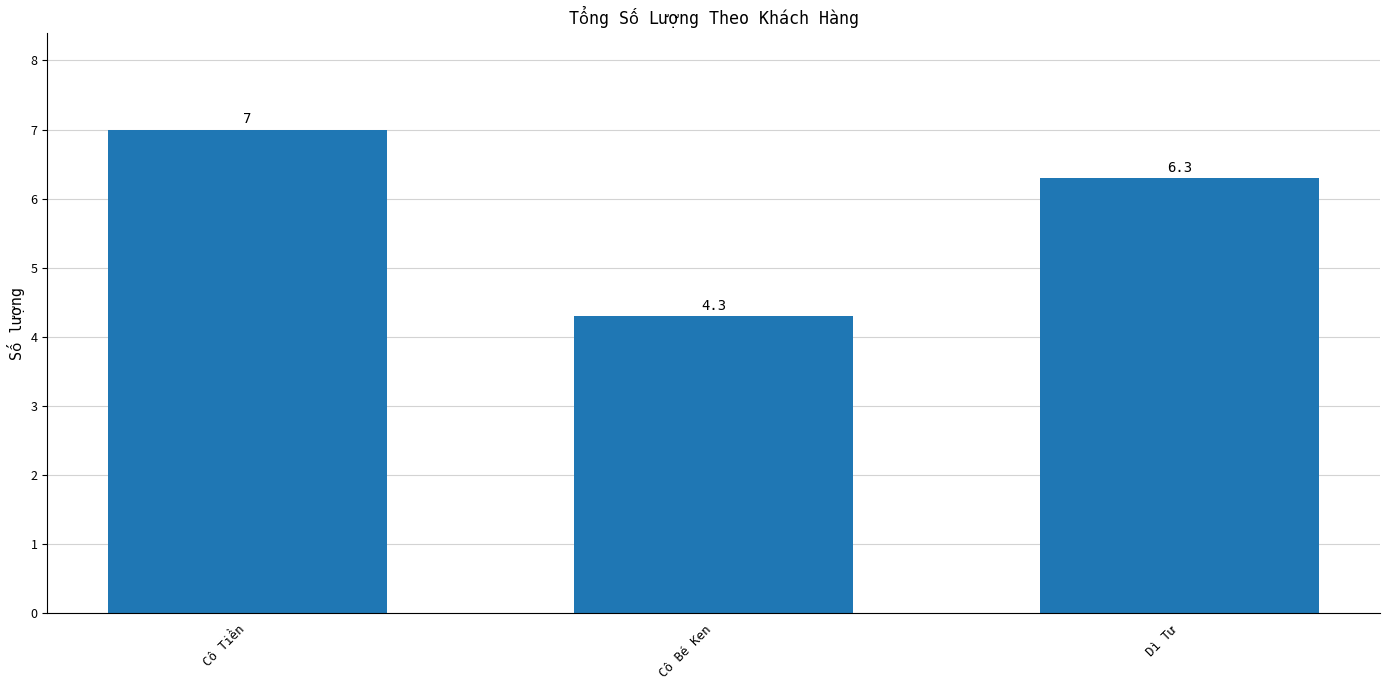

Reading left to right, transcribe all the data shown in this chart.

7.0	4.3	6.3